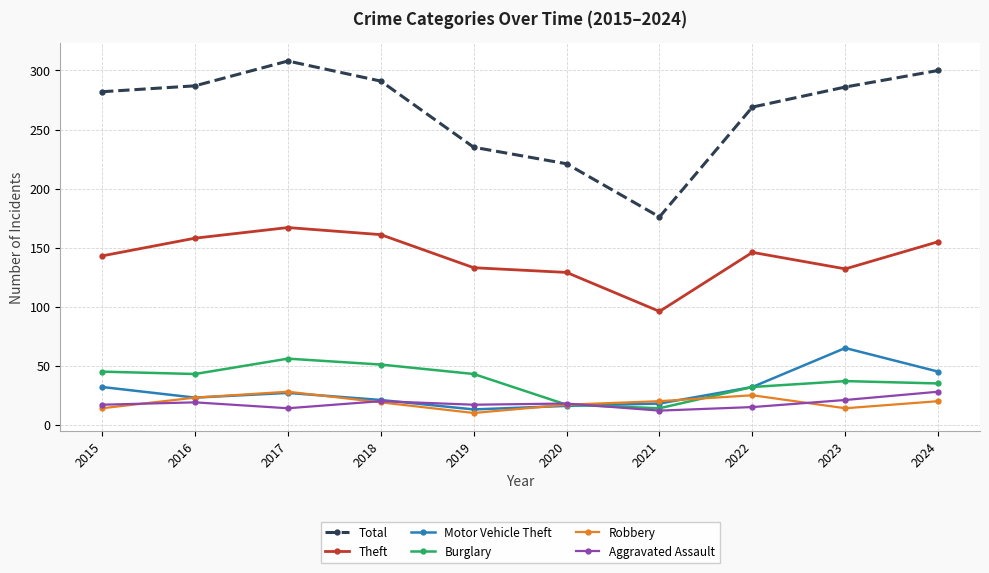

What is the approximate value of Burglary at 2020?

17